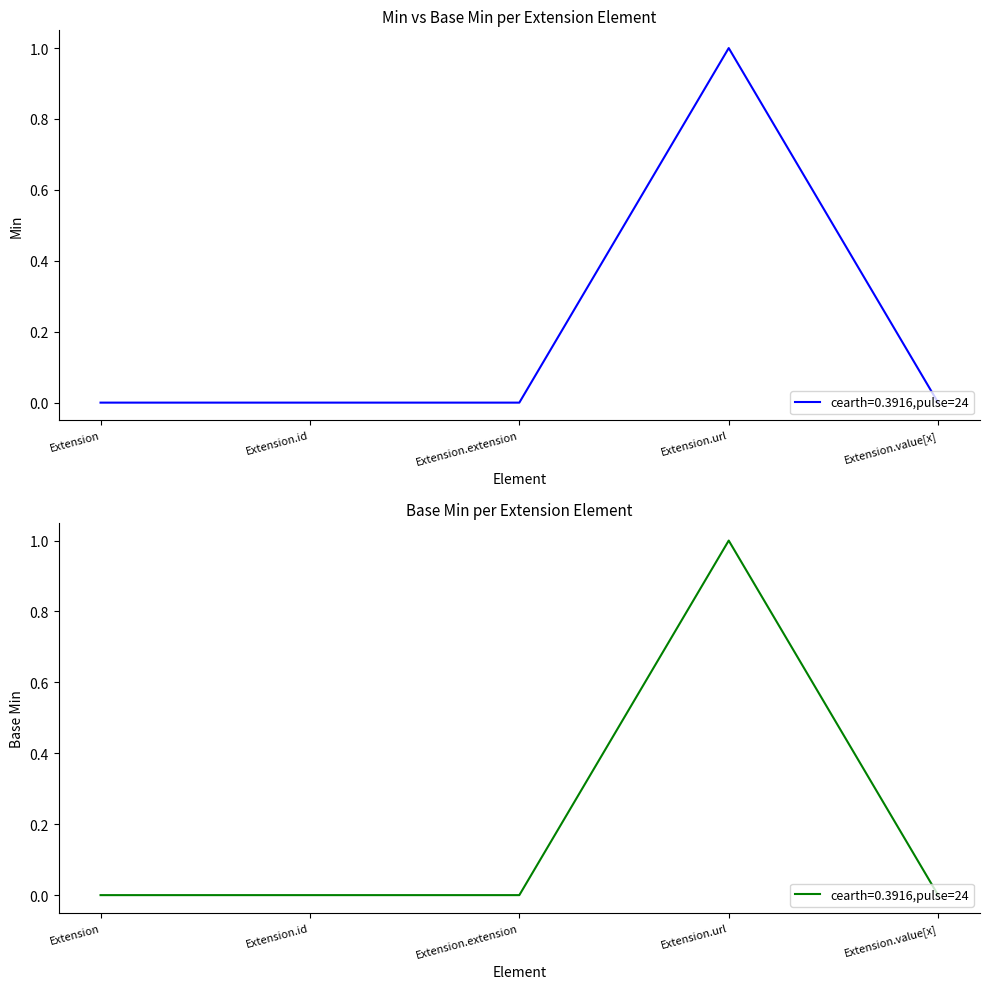

Which category has the lowest value in the Min series?

Extension